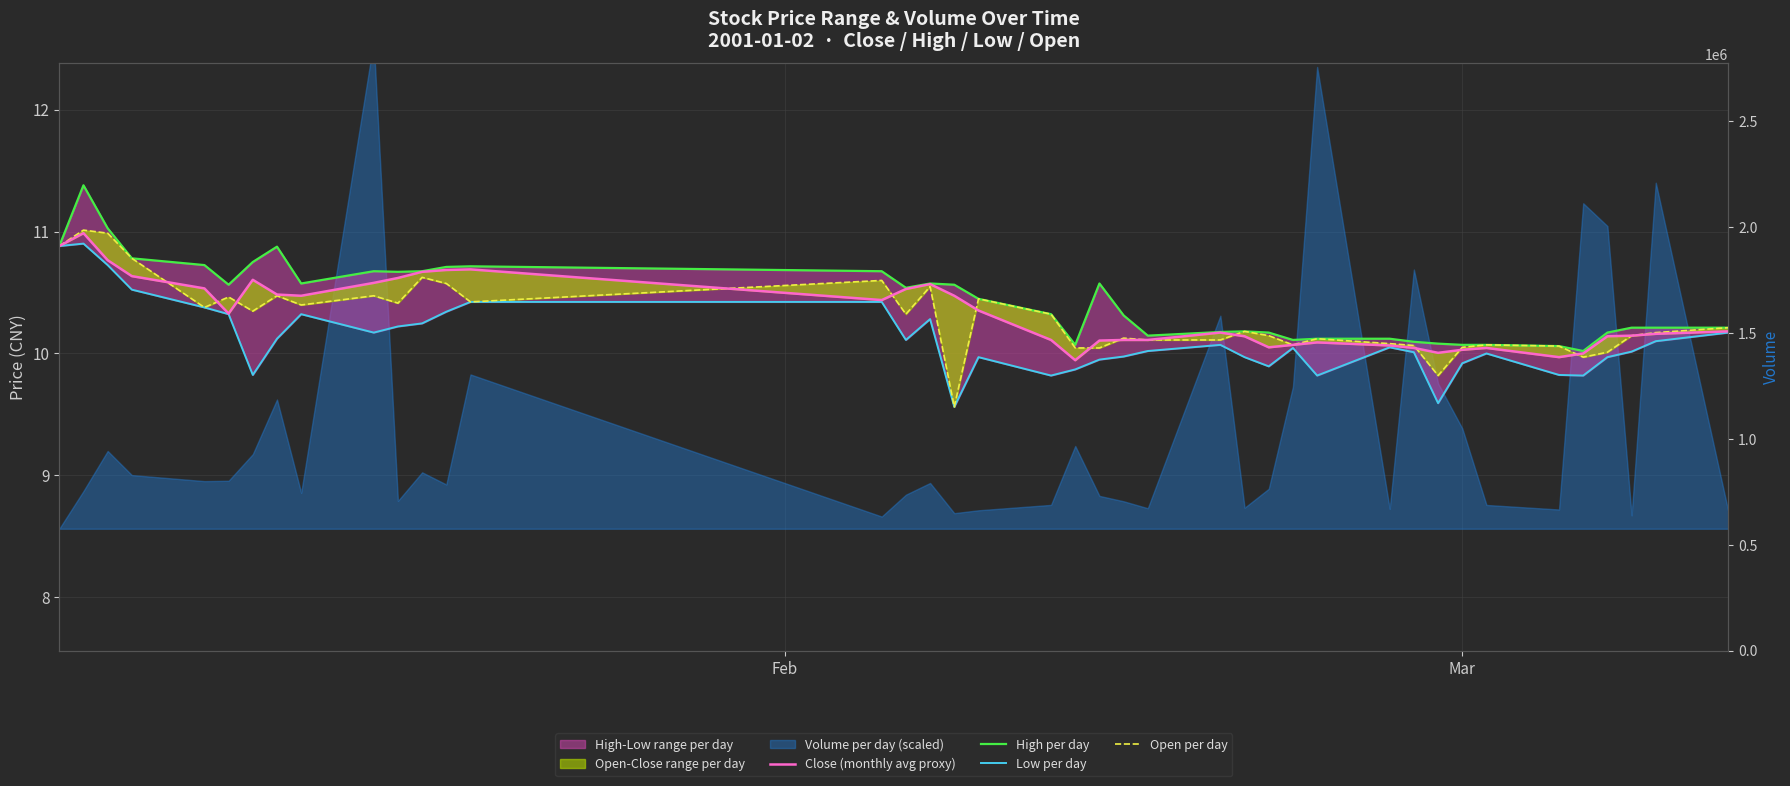

How many data points in Close (monthly avg proxy) are above 10?

38